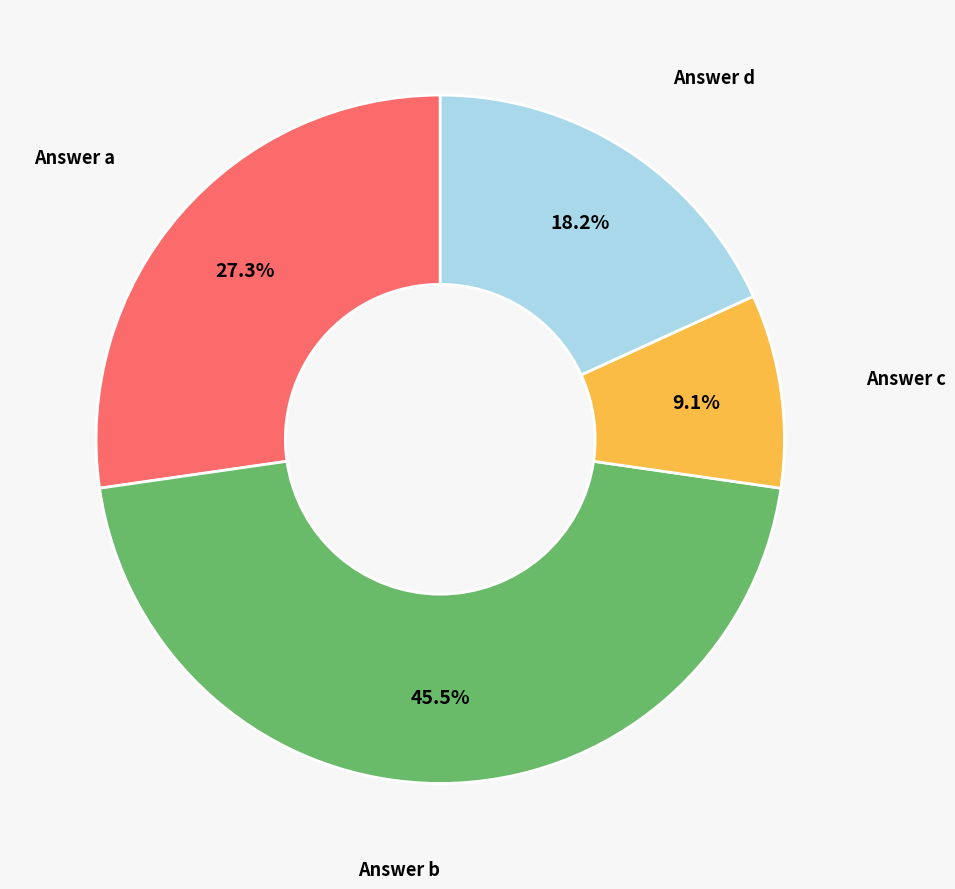

Is it true that Answer d is 28% of the pie?

False